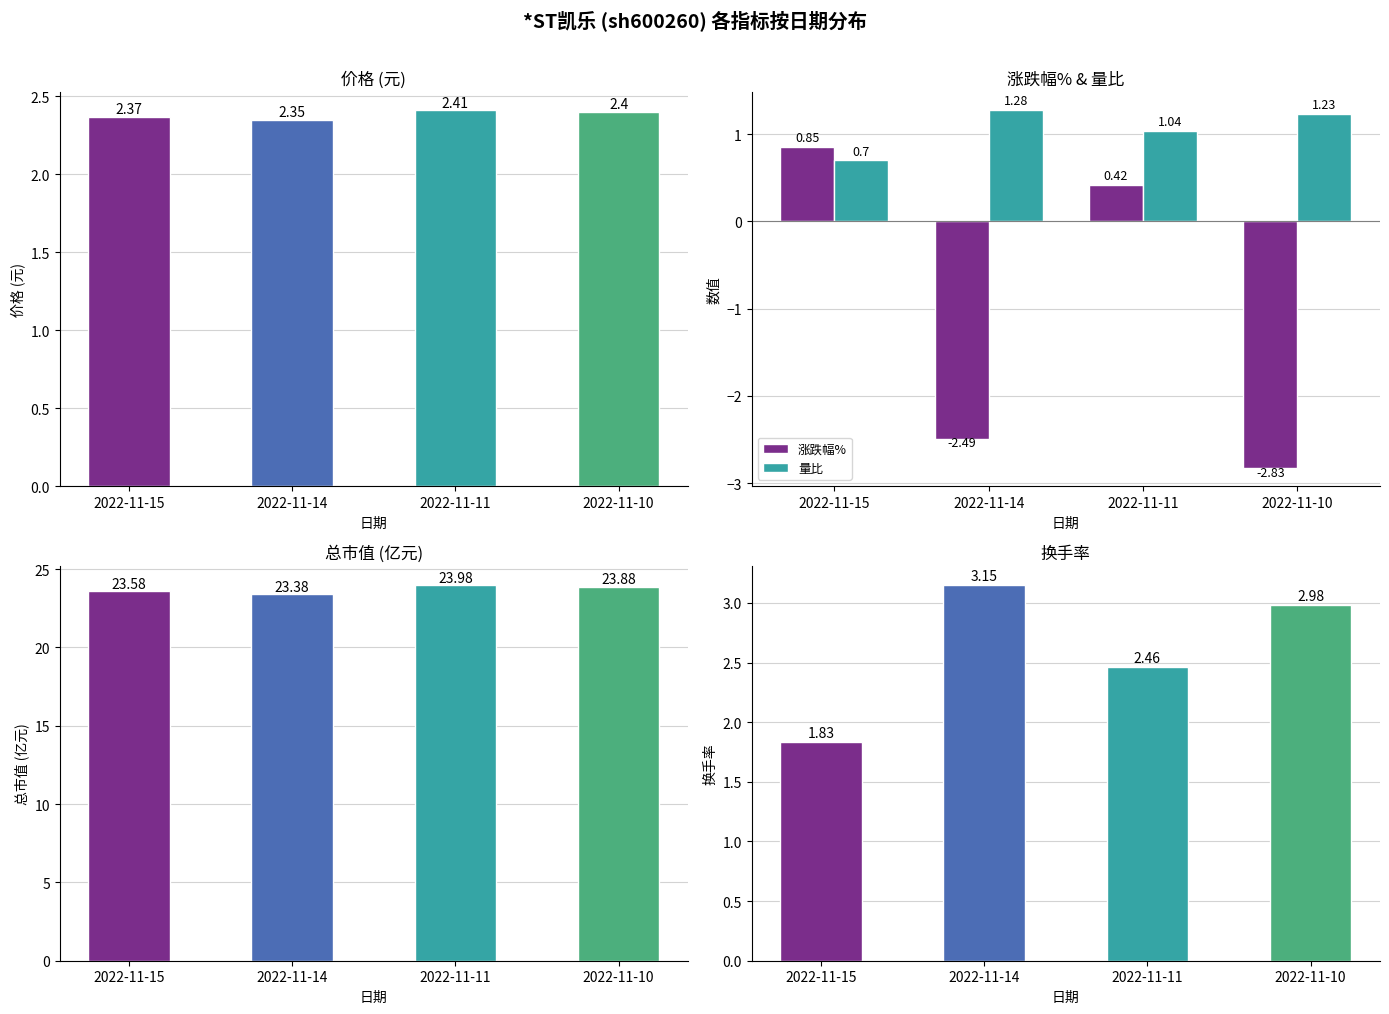

What is the minimum value shown in the chart?

-2.8